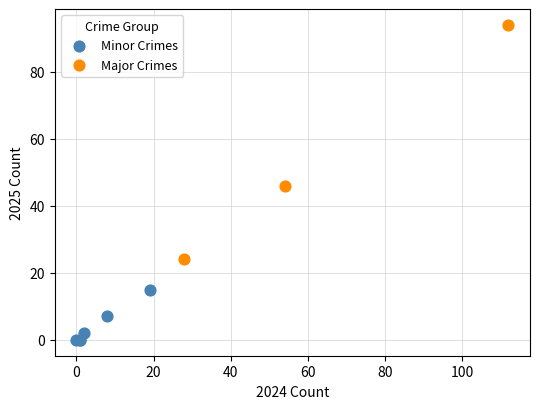

Which series contains the highest Y value?

Major Crimes